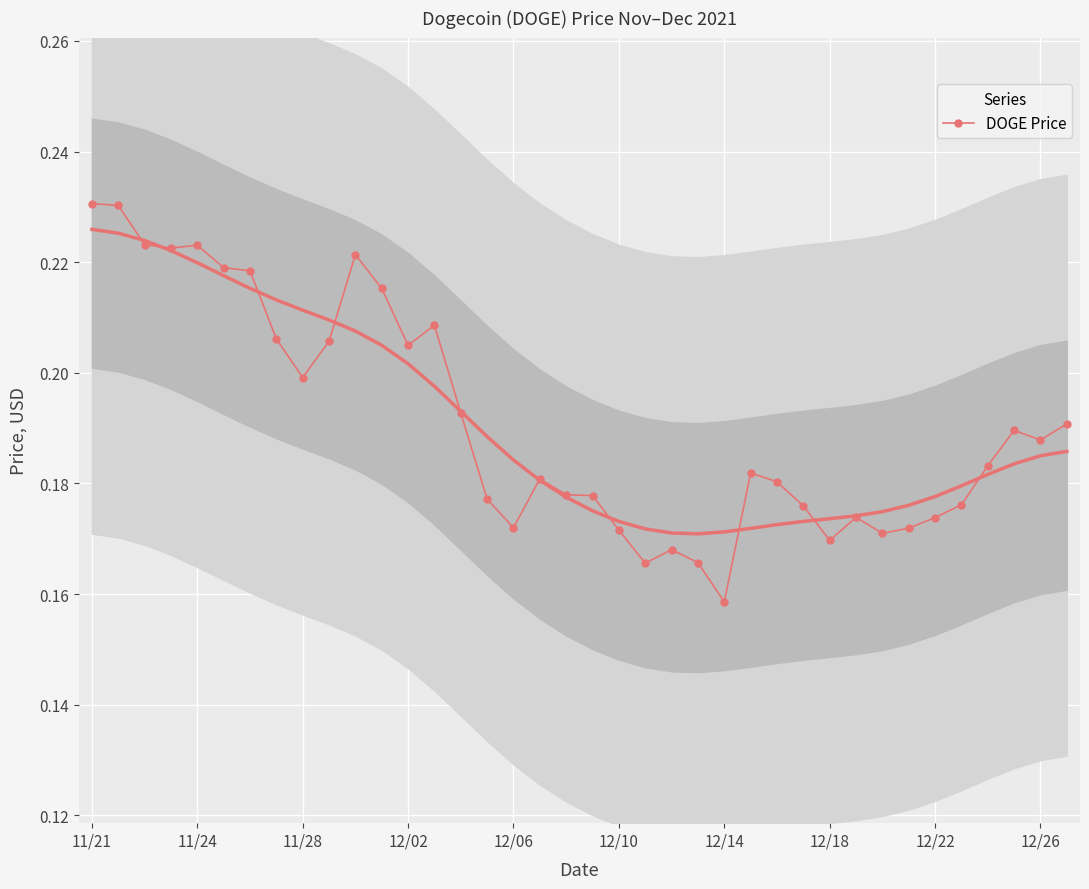

At which label does DOGE Price reach its minimum?

12/14